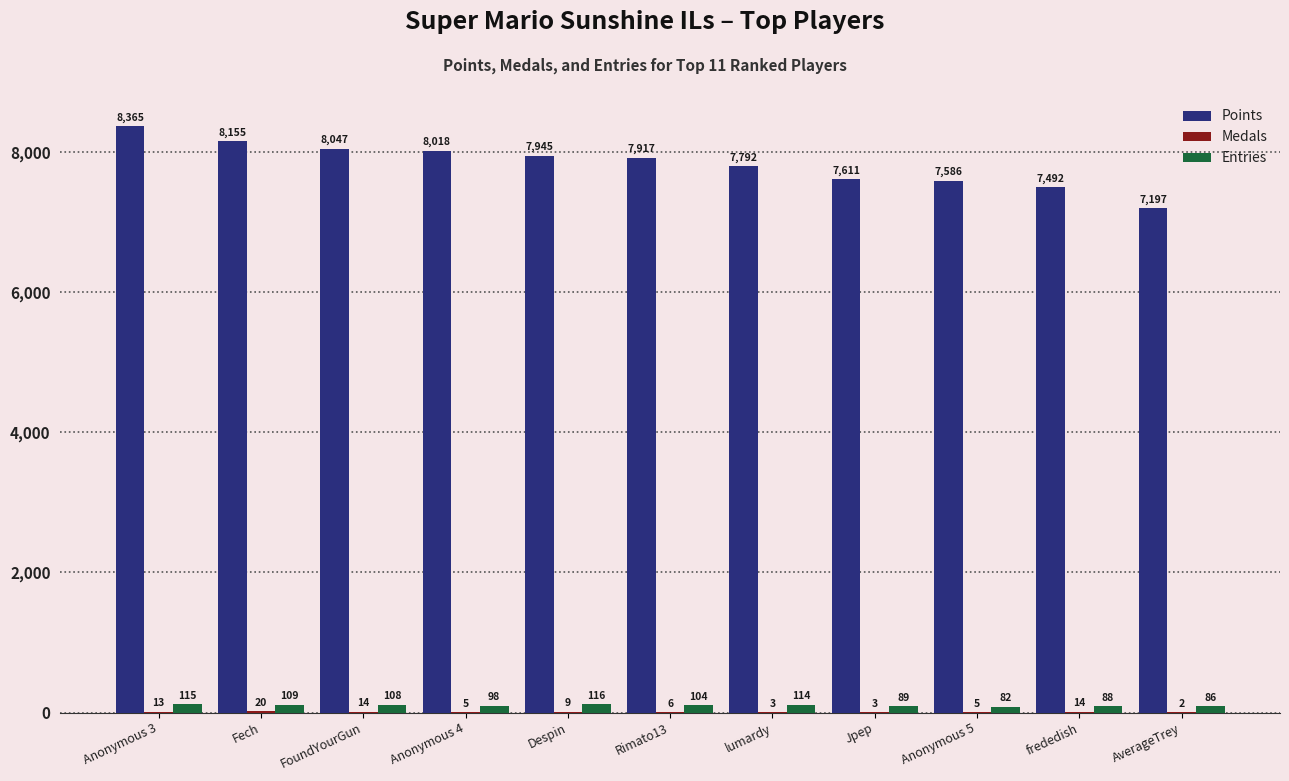

Which series has the largest total across all categories?

Points